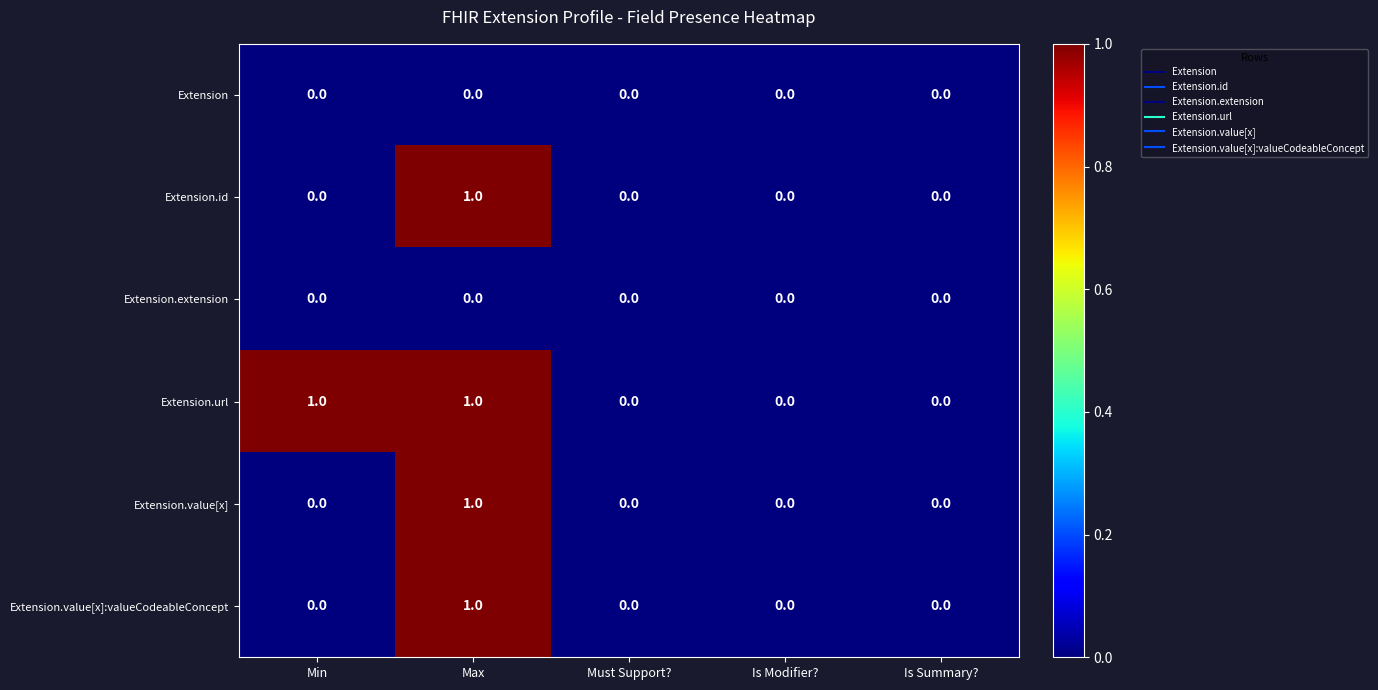

Count the Extension.value[x]:valueCodeableConcept values in the range 0 to 1.

5